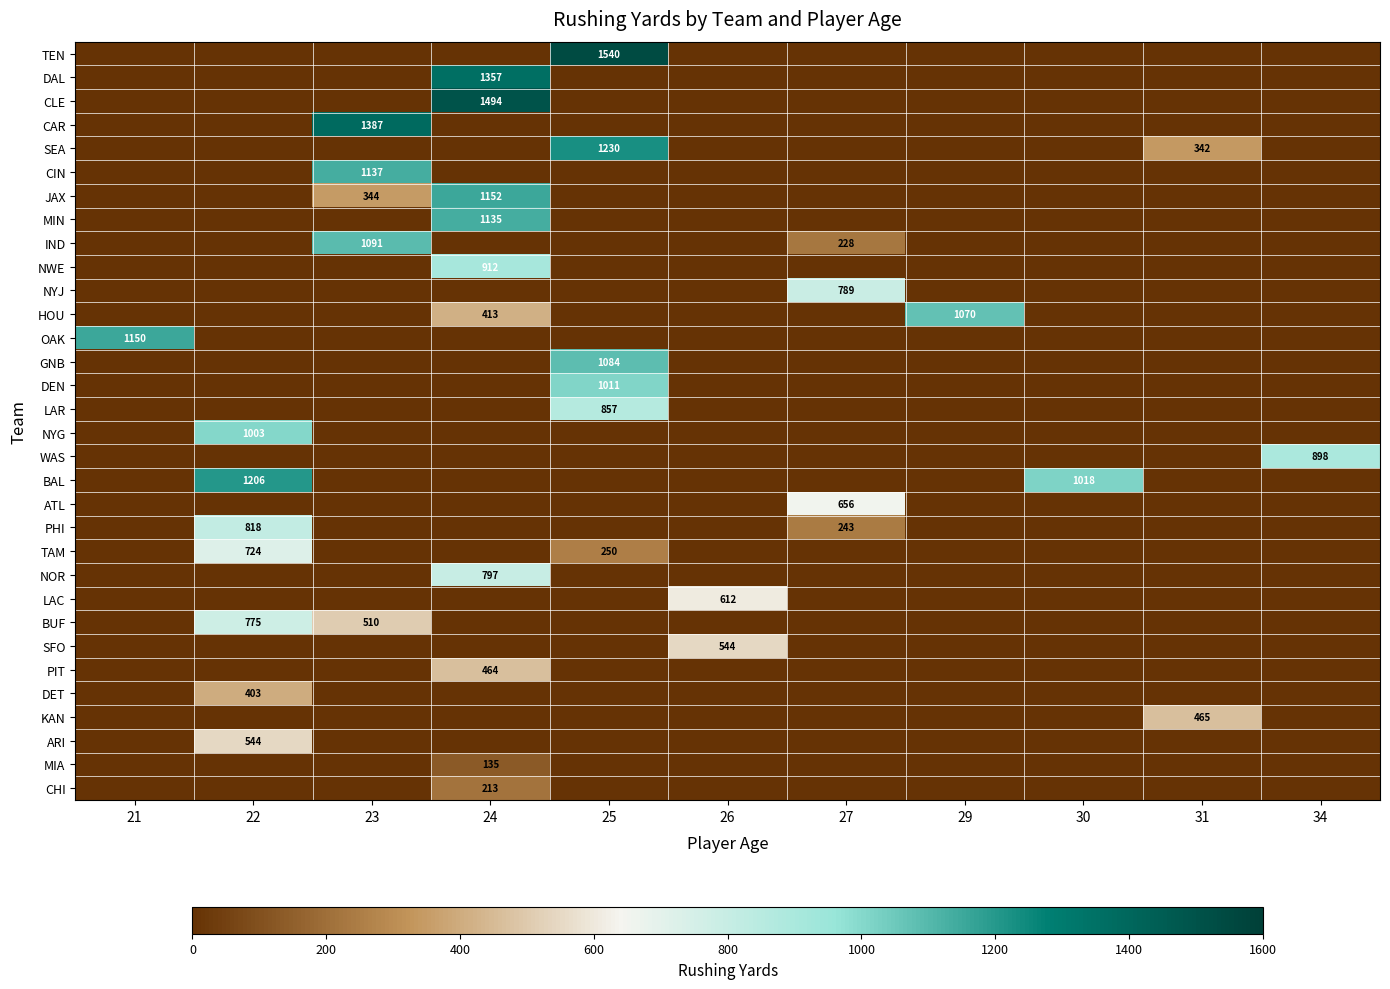

Which has a higher value, 27 or 30?

27